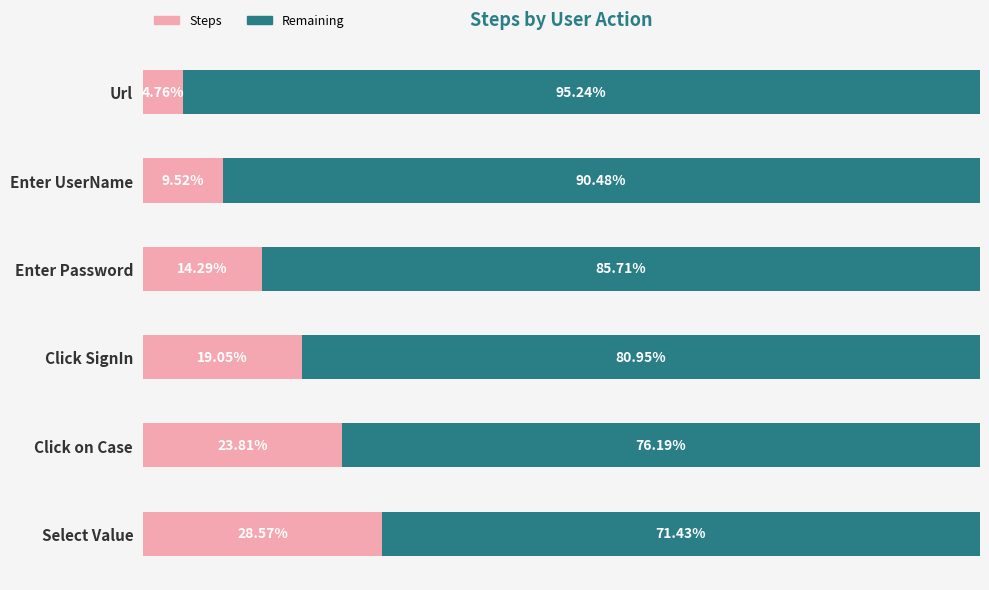

Where is Steps nearest to the value 16?

Enter Password